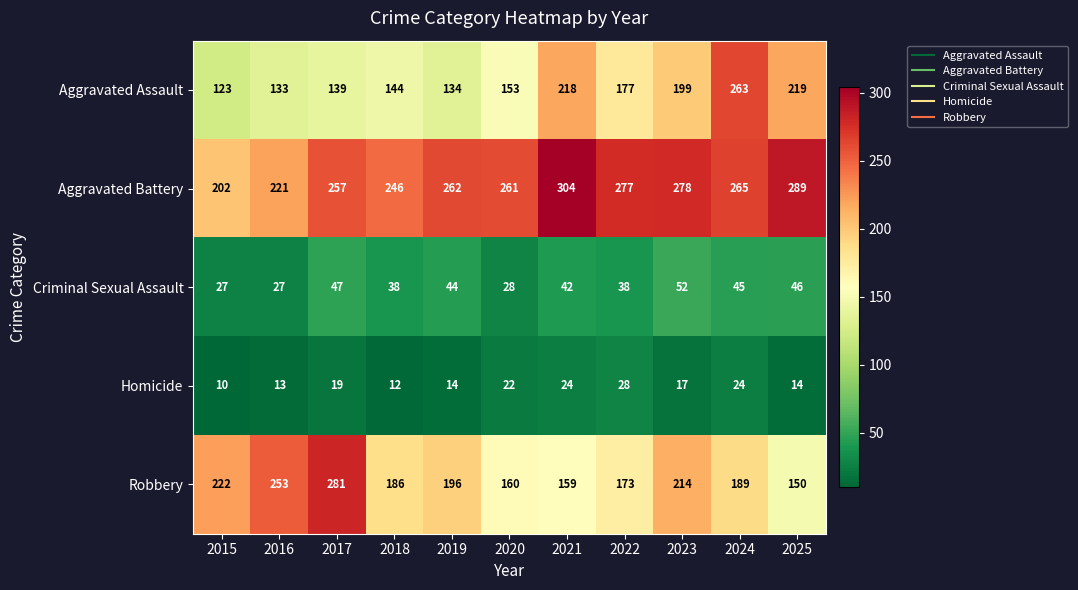

List the series in order of their peak value, highest first.

Aggravated Battery, Robbery, Aggravated Assault, Criminal Sexual Assault, Homicide